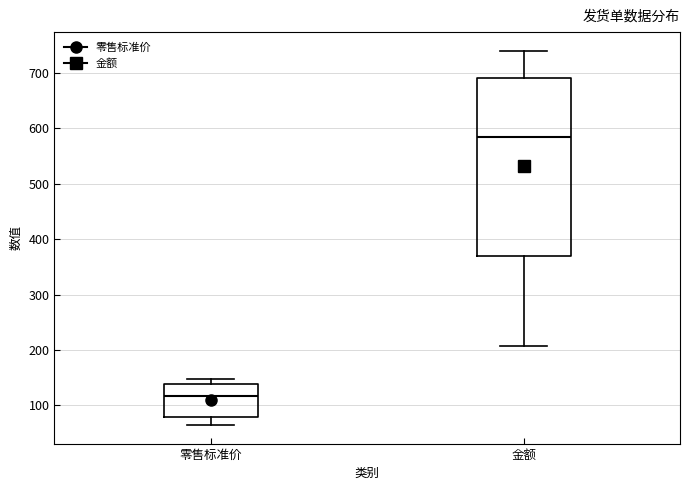

Comparing the boxes themselves (not the whiskers), which one is the tallest?

金额